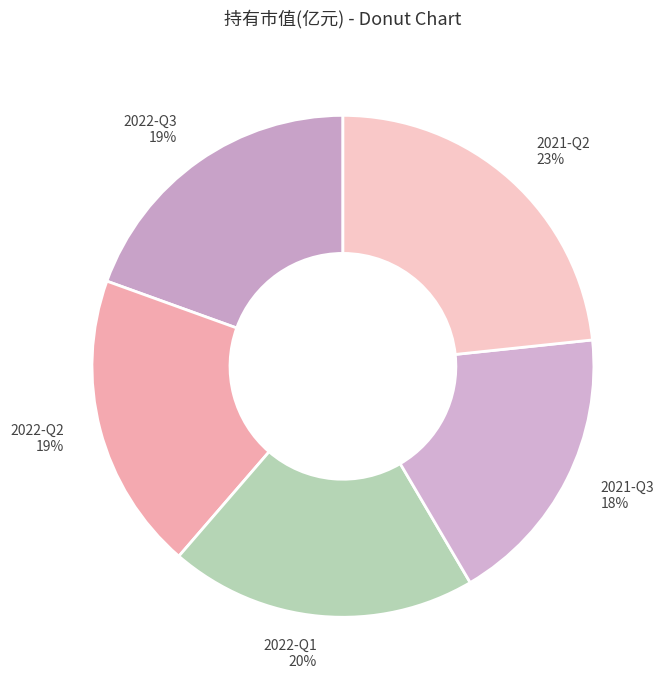

Which category has the biggest portion of the pie?

2021-Q2